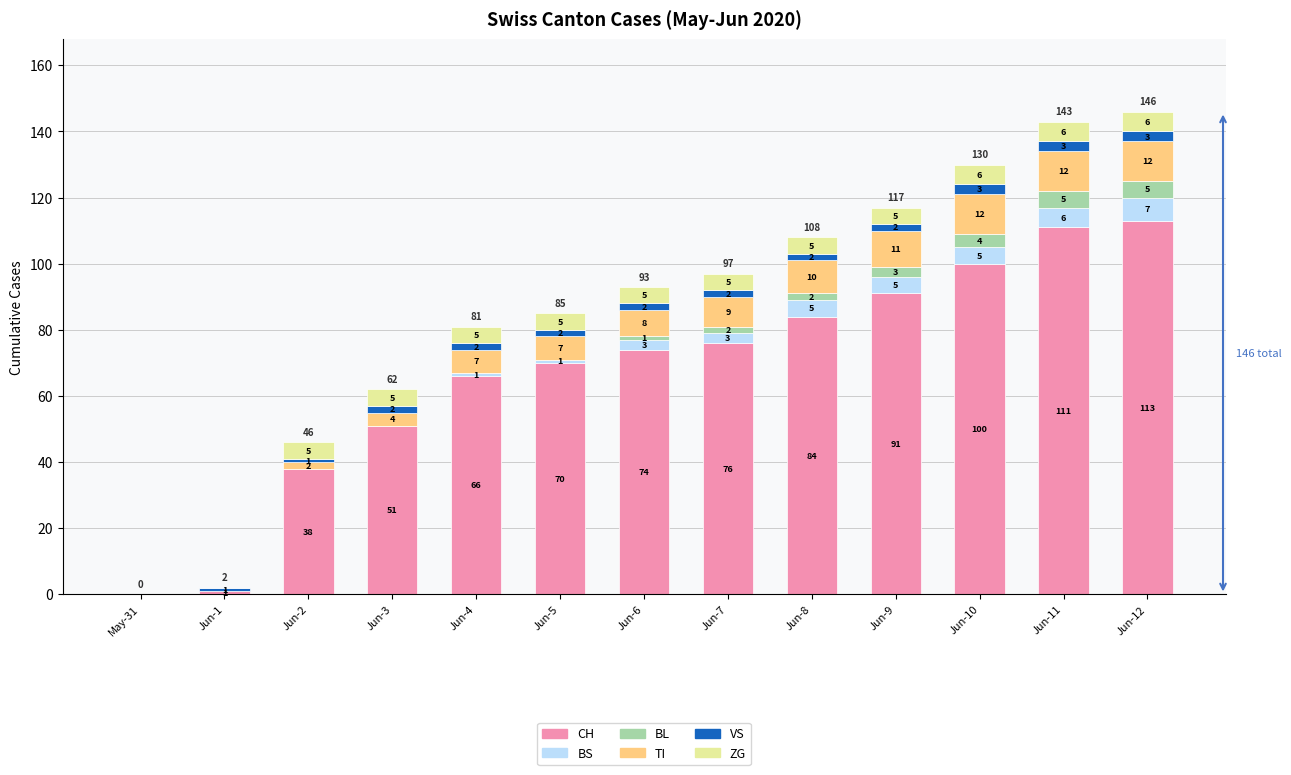

What is the total value across all series at Jun-3?

62